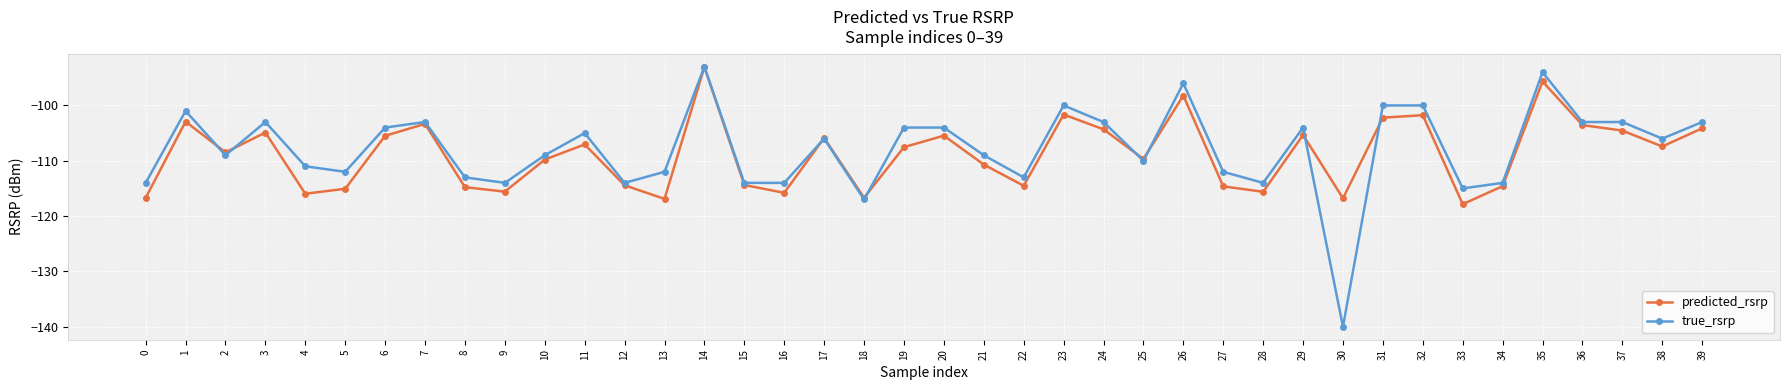

At which label does true_rsrp reach its peak?

14